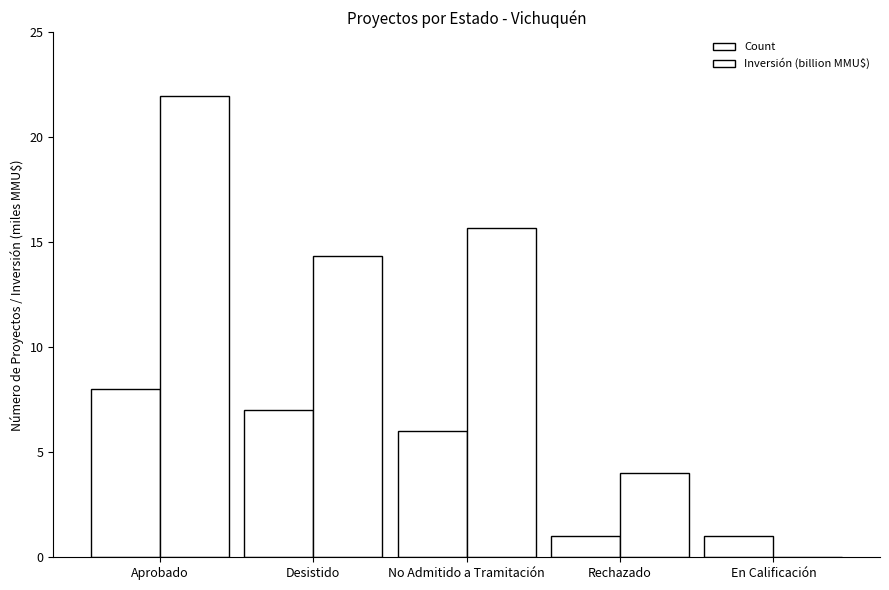

What position from the right is Desistido?

4